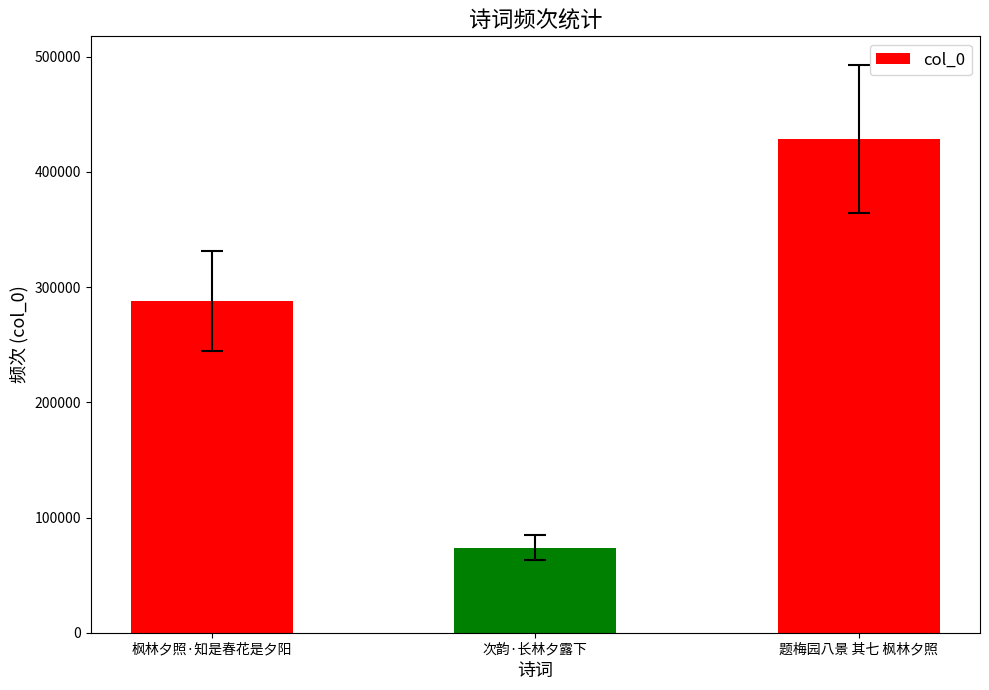

Reading left to right, what are all the values shown in this chart?

287862	73978	428786